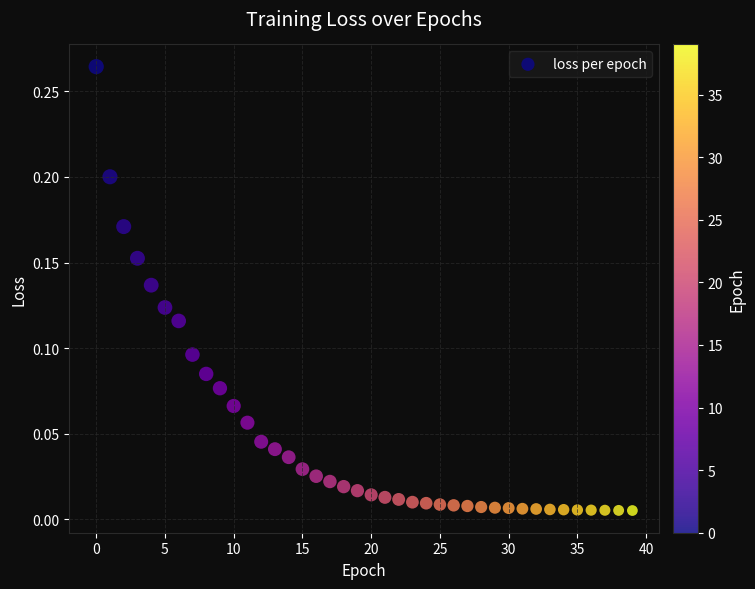

Count the number of points in this scatter plot.

40